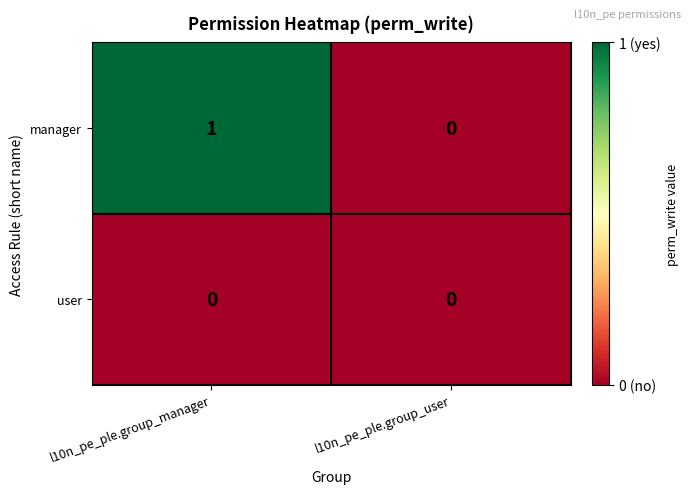

The manager series shows 1 at l10n_pe_ple.group_manager. True or false?

True